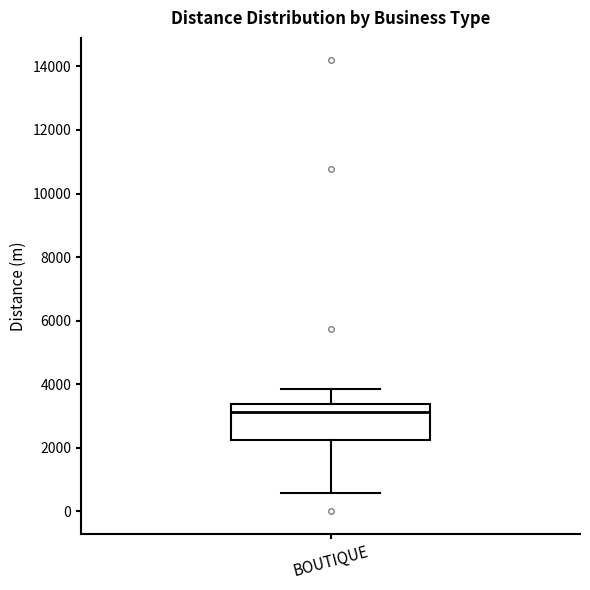

Where does the median line of the box for BOUTIQUE sit on the y-axis? The values are not printed on the chart, so give them approximately, as read against the axis.

3200